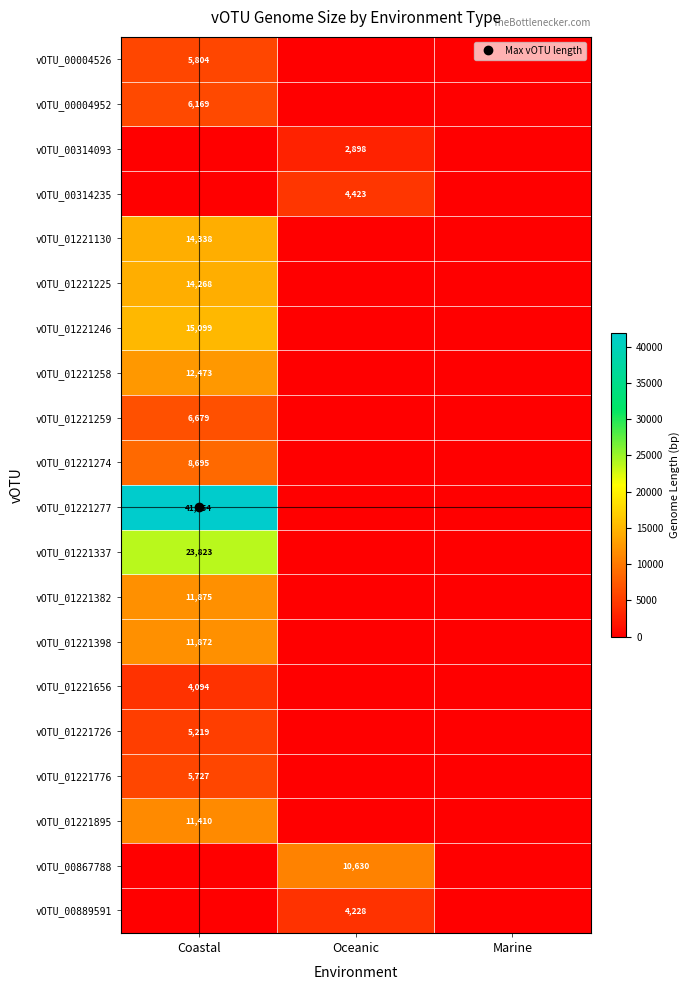

Rank the series by their maximum value, from lowest to highest.

vOTU_00314093, vOTU_01221656, vOTU_00889591, vOTU_00314235, vOTU_01221726, vOTU_01221776, vOTU_00004526, vOTU_00004952, vOTU_01221259, vOTU_01221274, vOTU_00867788, vOTU_01221895, vOTU_01221398, vOTU_01221382, vOTU_01221258, vOTU_01221225, vOTU_01221130, vOTU_01221246, vOTU_01221337, vOTU_01221277